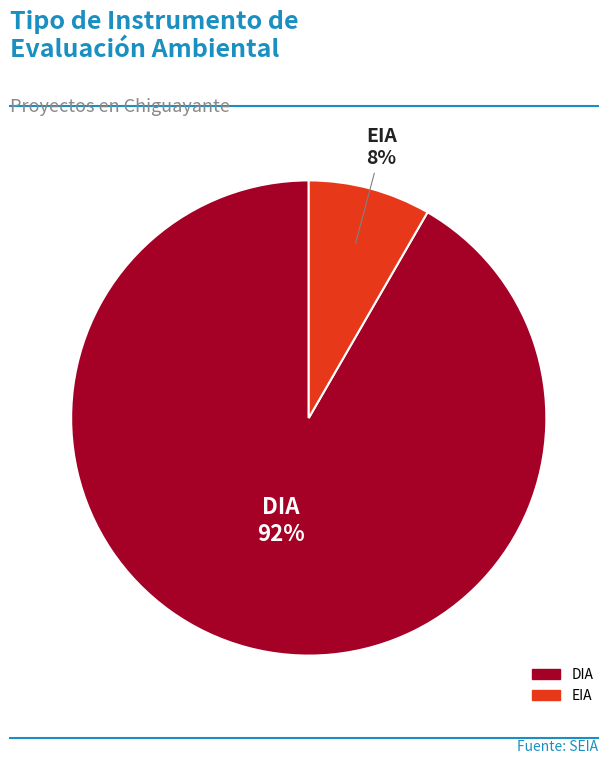

Between EIA and DIA, which is larger?

DIA